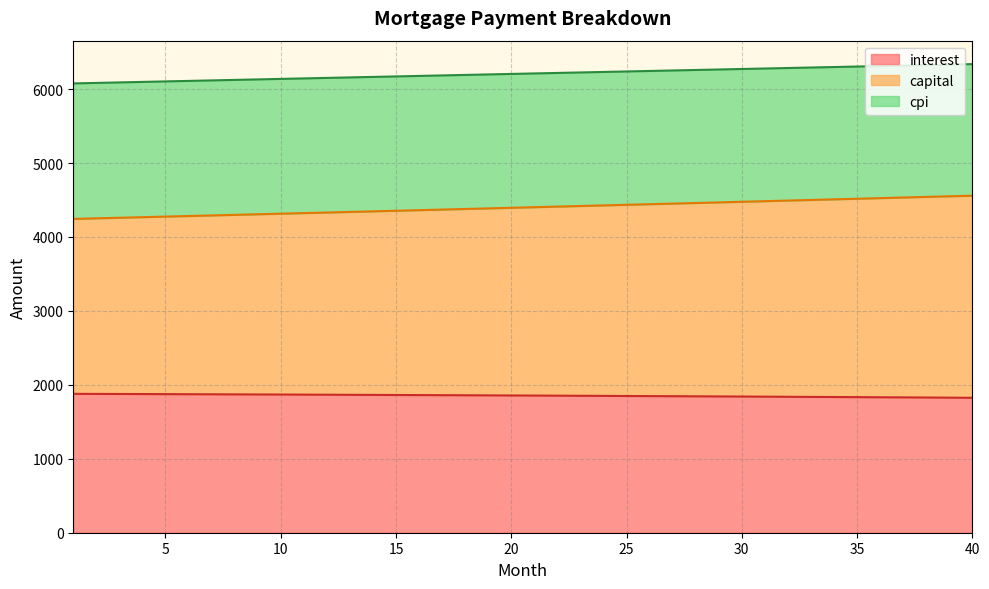

Reading right to left, list all the values displayed in this chart.

interest: 1824.9	1826.7	1828.5	1830.2	1831.9	1833.6	1835.2	1836.9	1838.5	1840.1	1841.6	1843.2	1844.7	1846.2	1847.7	1849.2	1850.6	1852.1	1853.5	1854.8	1856.2	1857.6	1858.9	1860.2	1861.5	1862.7	1864.0	1865.2	1866.4	1867.6	1868.8	1869.9	1871.0	1872.2	1873.3	1874.3	1875.4	1876.4	1877.4	1878.4
capital: 4558.5	4550.1	4541.8	4533.5	4525.2	4516.9	4508.7	4500.4	4492.2	4483.9	4475.7	4467.6	4459.4	4451.2	4443.1	4434.9	4426.8	4418.7	4410.6	4402.6	4394.5	4386.5	4378.4	4370.4	4362.4	4354.4	4346.5	4338.5	4330.6	4322.7	4314.7	4306.9	4299.0	4291.1	4283.3	4275.4	4267.6	4259.8	4252.0	4244.2
cpi: 6337.9	6331.3	6324.7	6318.1	6311.4	6304.8	6298.2	6291.6	6284.9	6278.3	6271.6	6265.0	6258.3	6251.6	6245.0	6238.3	6231.6	6224.9	6218.2	6211.5	6204.8	6198.1	6191.4	6184.7	6177.9	6171.2	6164.5	6157.7	6151.0	6144.3	6137.5	6130.7	6124.0	6117.2	6110.5	6103.7	6096.9	6090.1	6083.3	6076.6